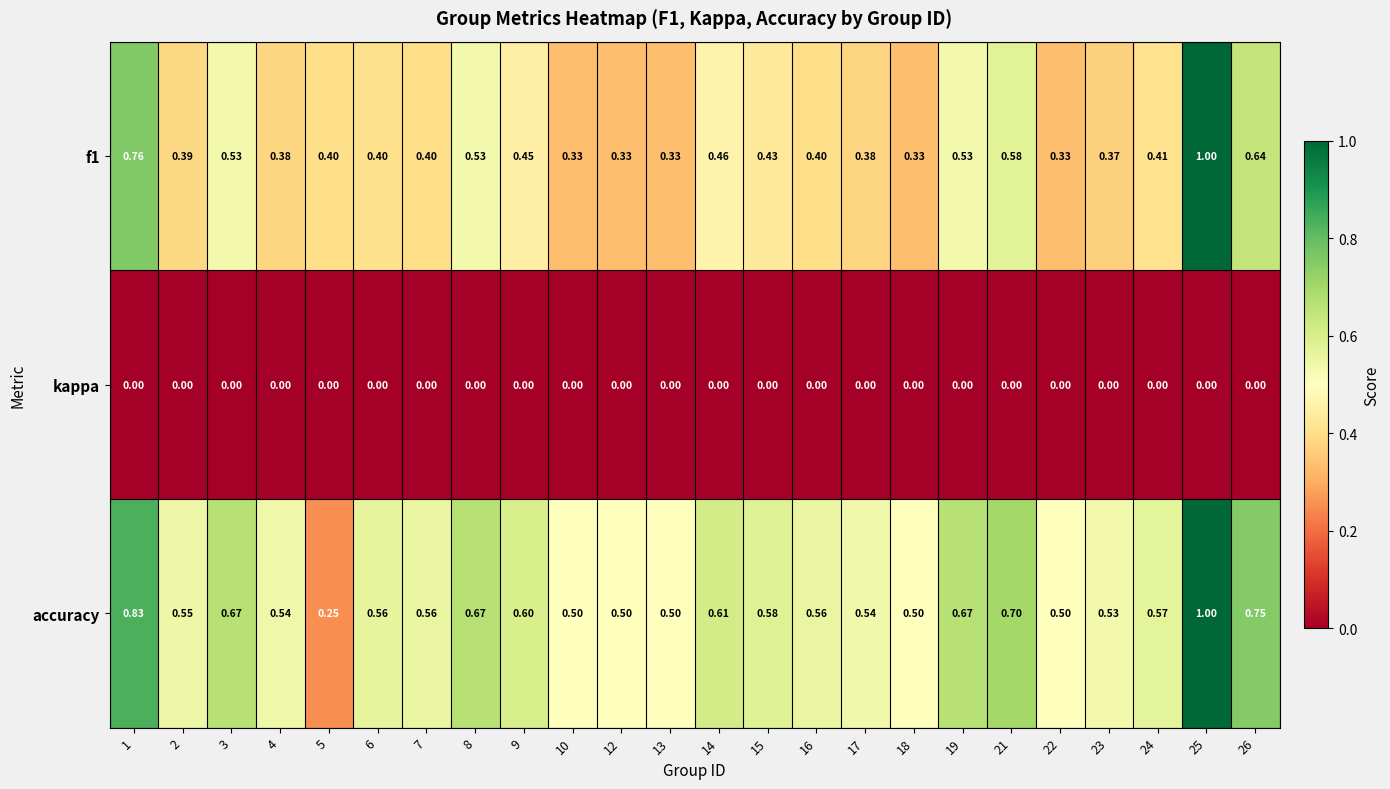

Is the value of f1 at 6 greater than the value of kappa at 26?

Yes